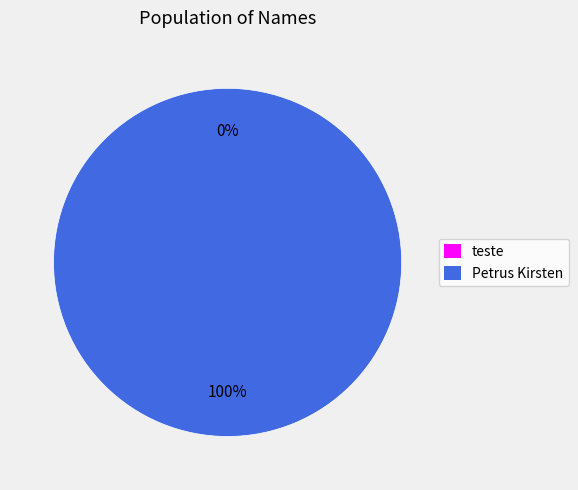

Which has a higher value, Petrus Kirsten or teste?

Petrus Kirsten